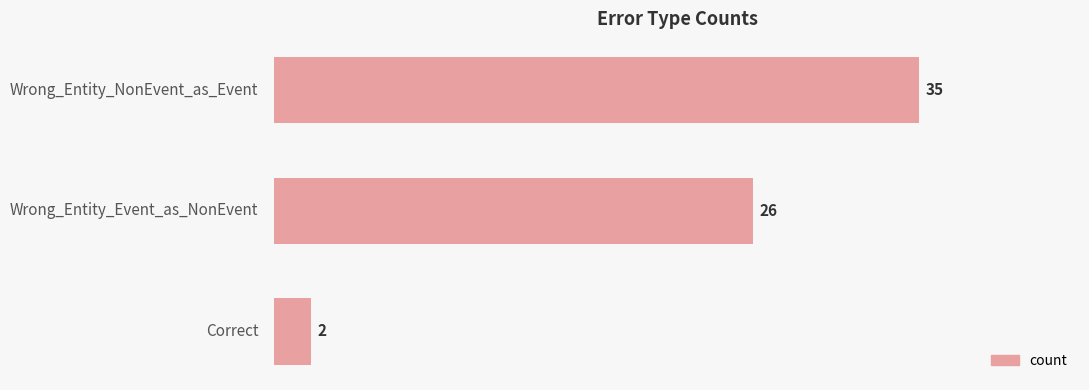

What is the difference between the maximum and minimum values?

33